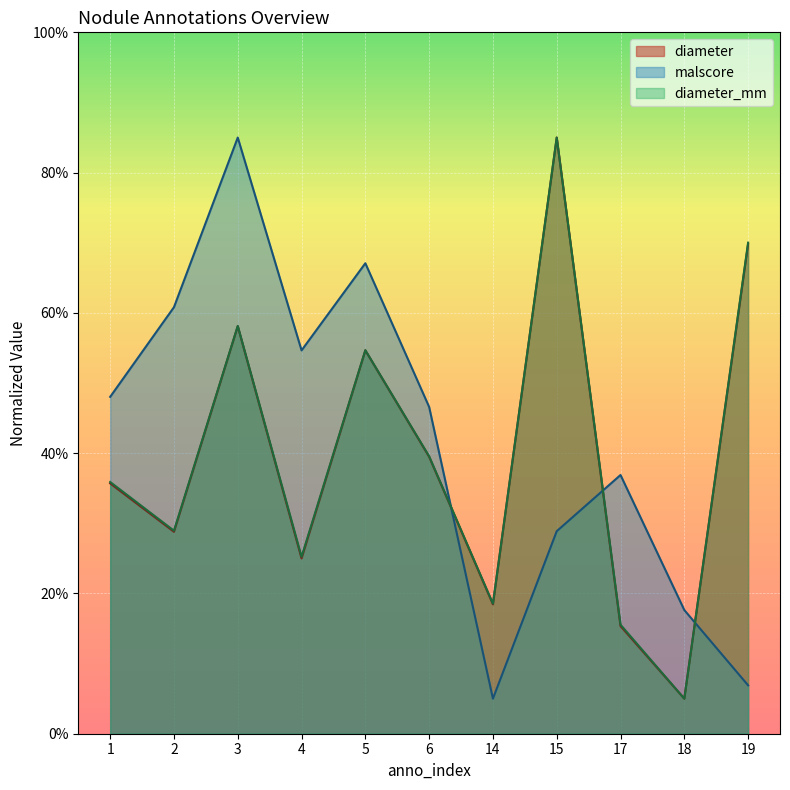

Between which two adjacent categories do malscore and diameter_mm first intersect?

6 and 14